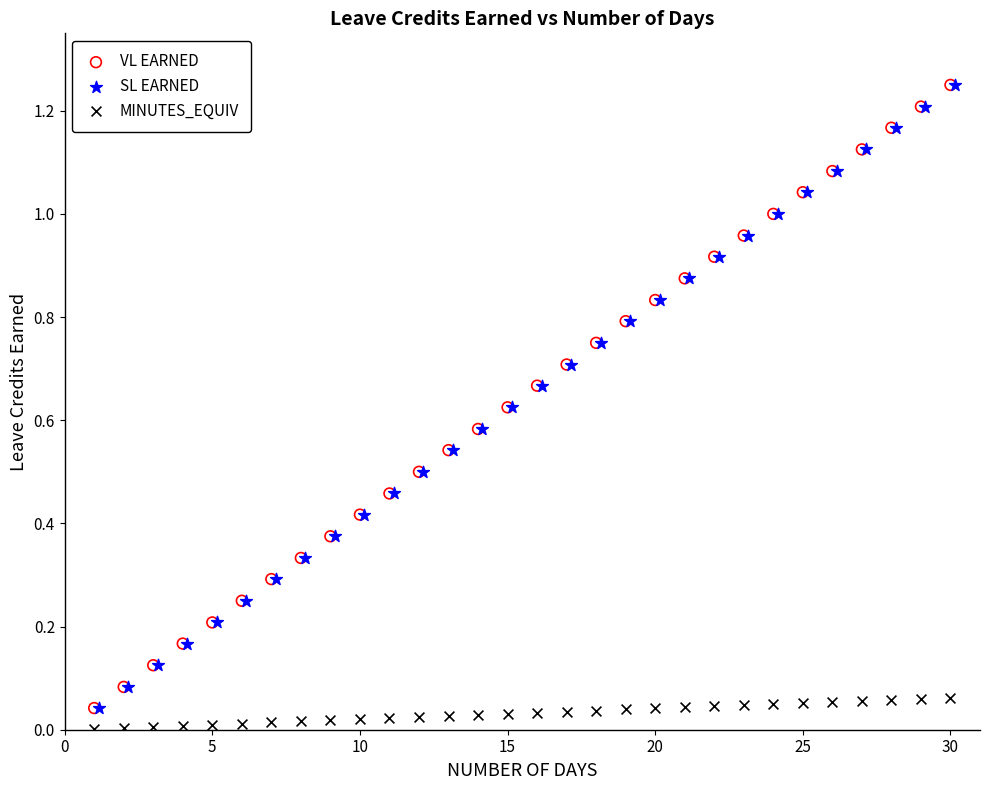

What are all the series names shown in the legend?

VL EARNED, SL EARNED, MINUTES_EQUIV